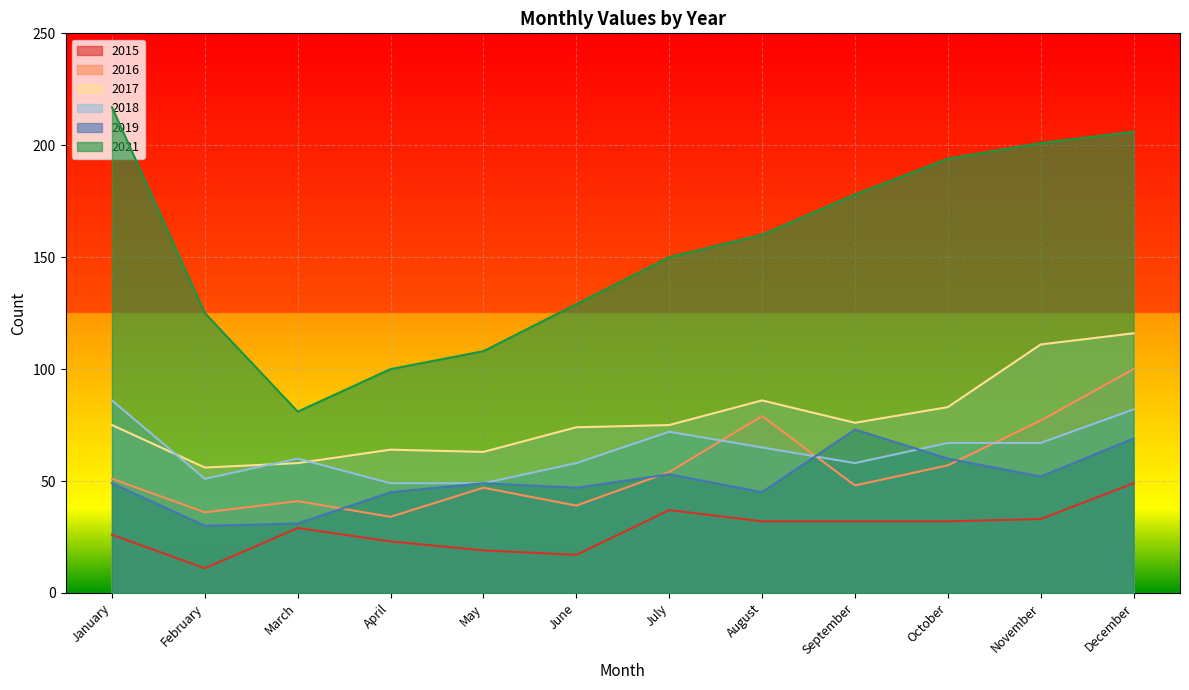

What are all the series names shown in the legend?

2015, 2016, 2017, 2018, 2019, 2021